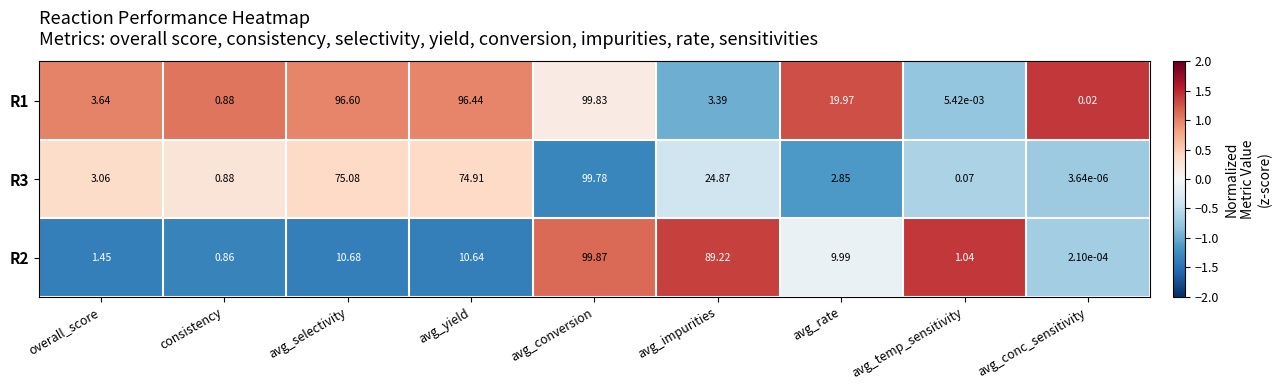

What is the difference between the highest and lowest values at avg_impurities?

85.8